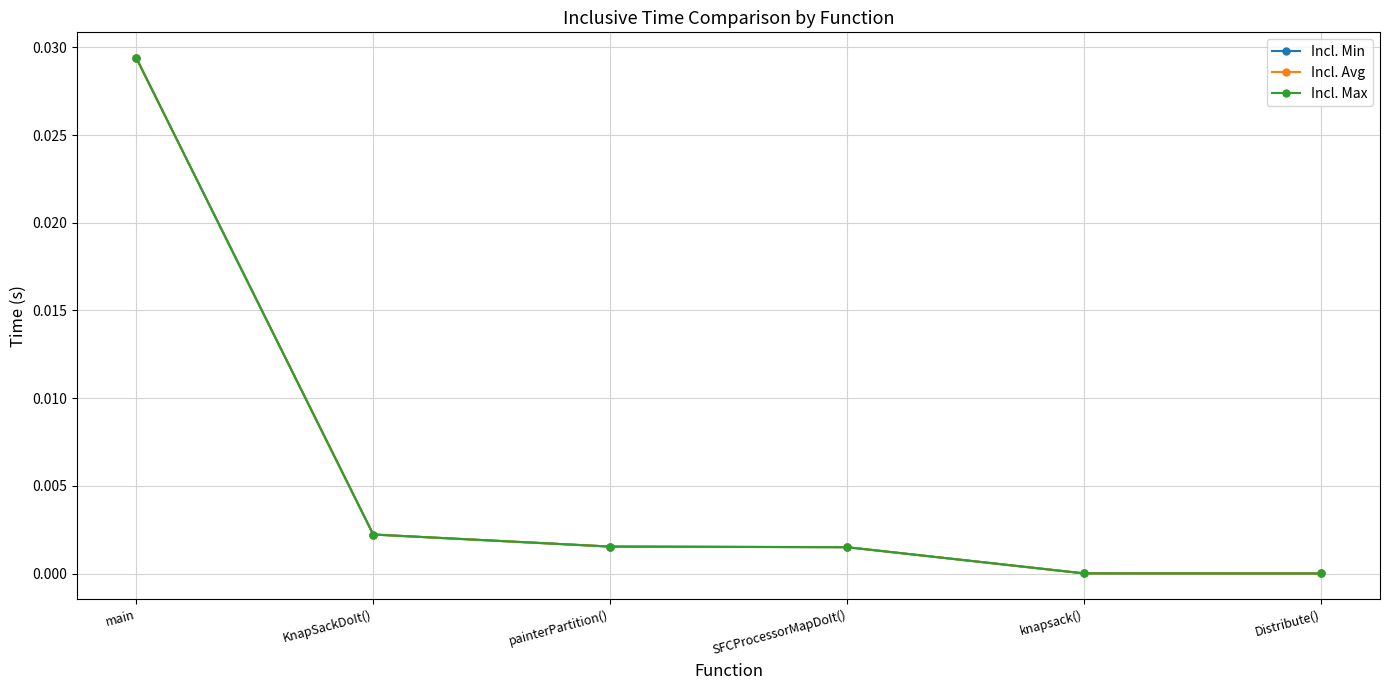

Does the chart have visible grid lines?

Yes